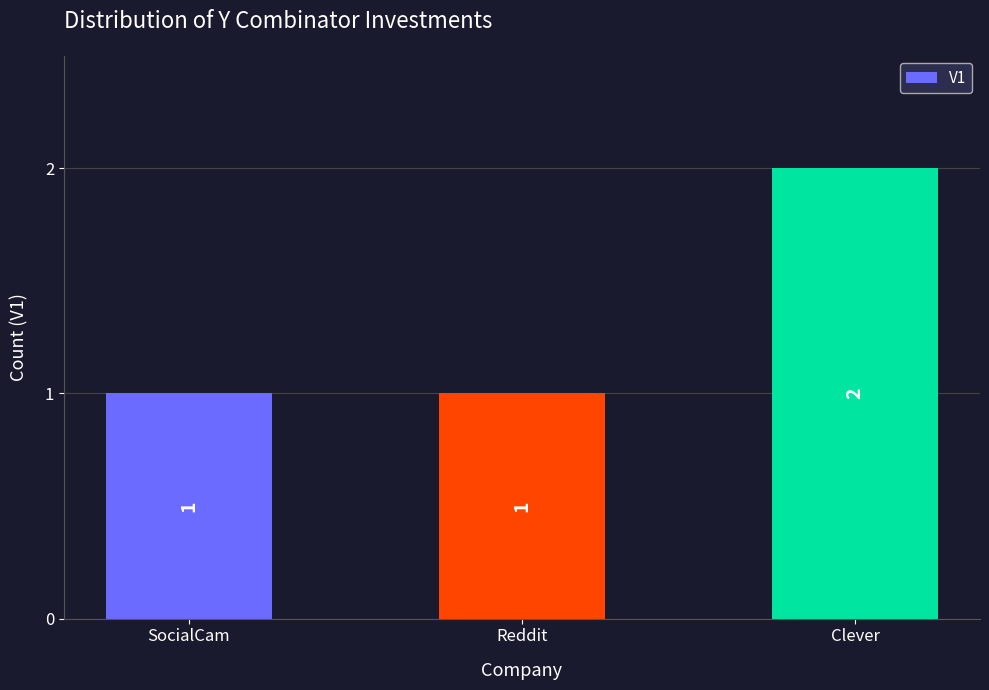

Count the values in the range 1 to 2.

3